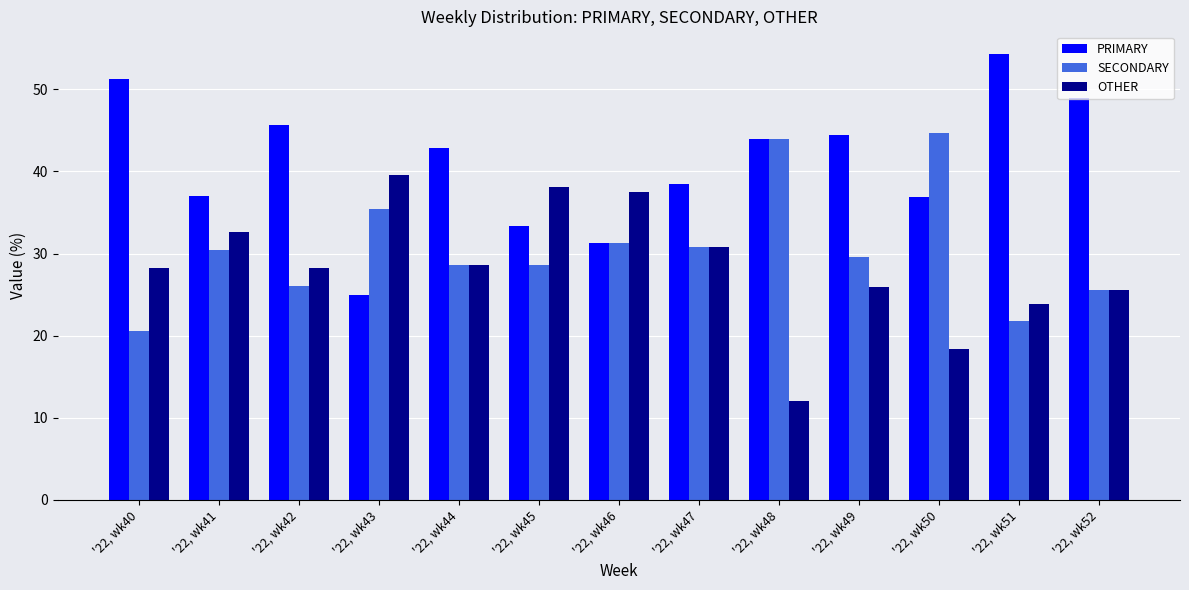

What is the difference between the highest and lowest values at '22, wk49?

18.5